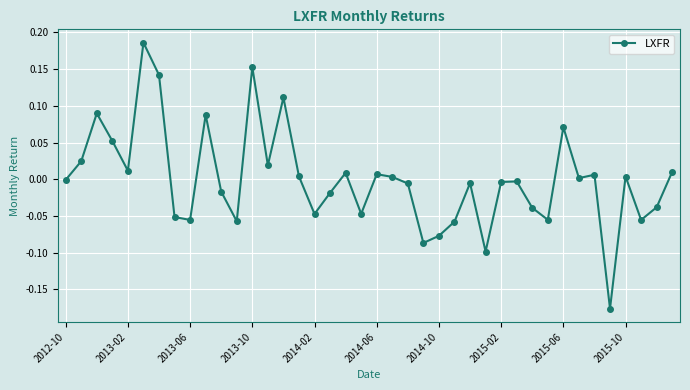

What is the difference between the maximum and minimum values?

0.4